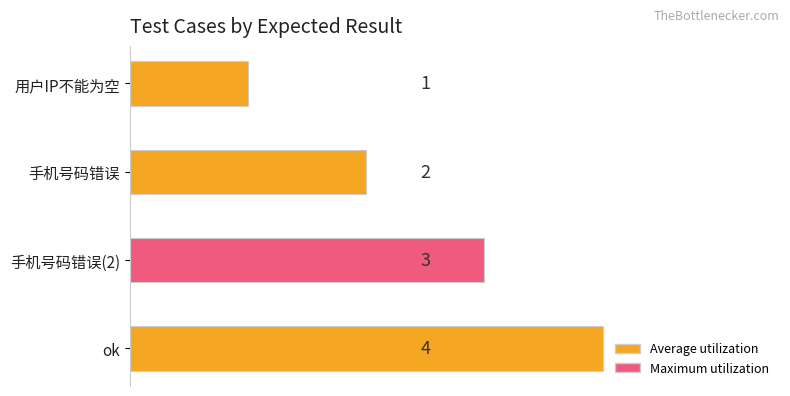

Is it true that the value at 用户IP不能为空 is 2?

False